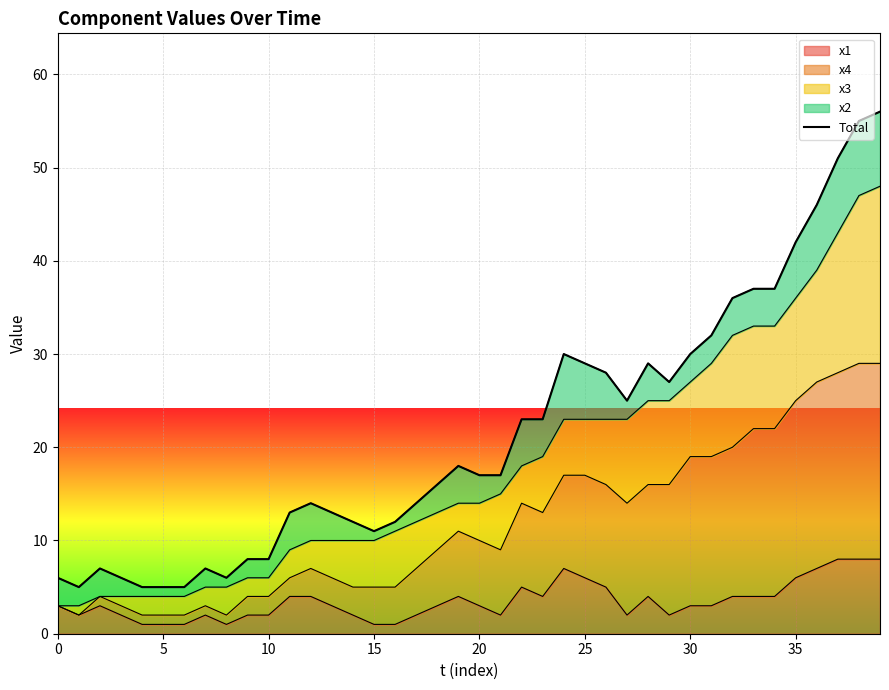

True or false: x1 has a value of 3 at 25.

False